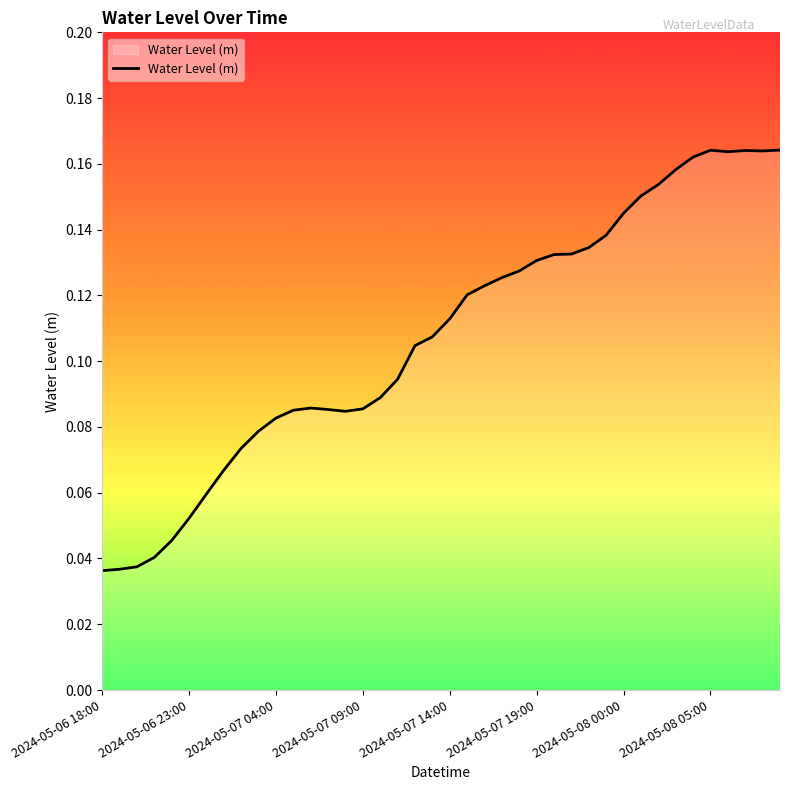

Does the chart display data point markers on the line(s)?

No